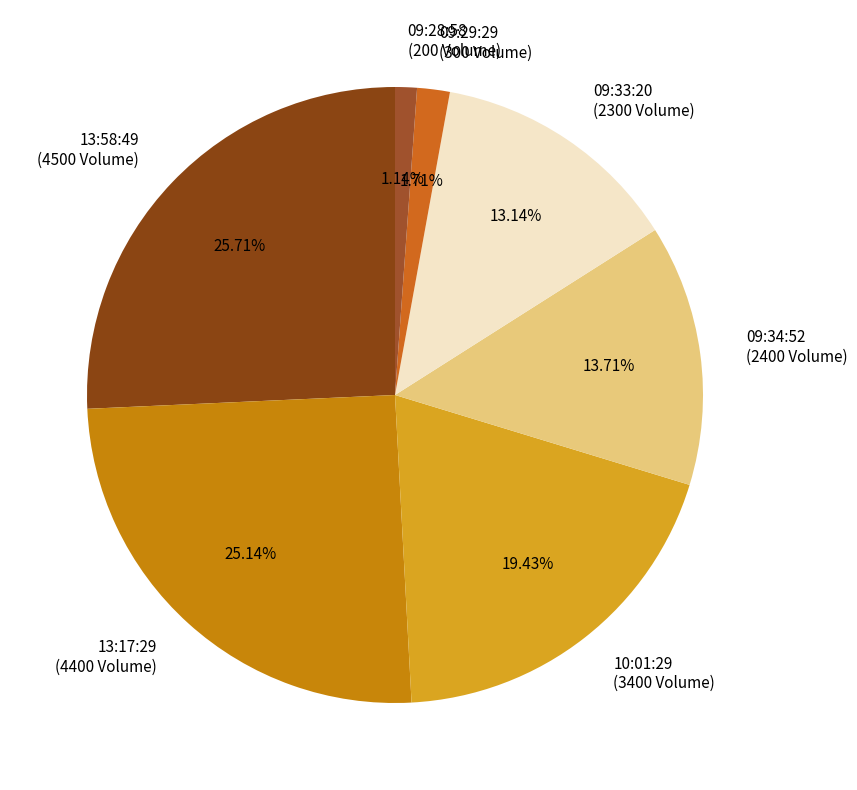

True or false: 13:58:49 accounts for 26% of the total.

True